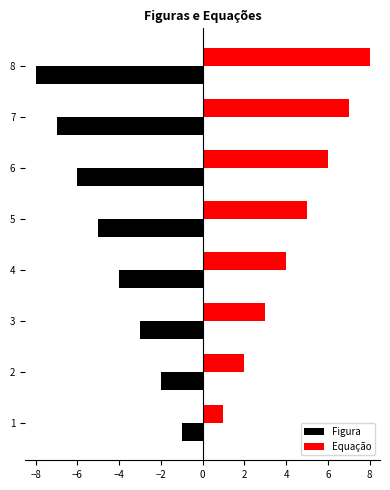

What is the smallest value displayed?

-8